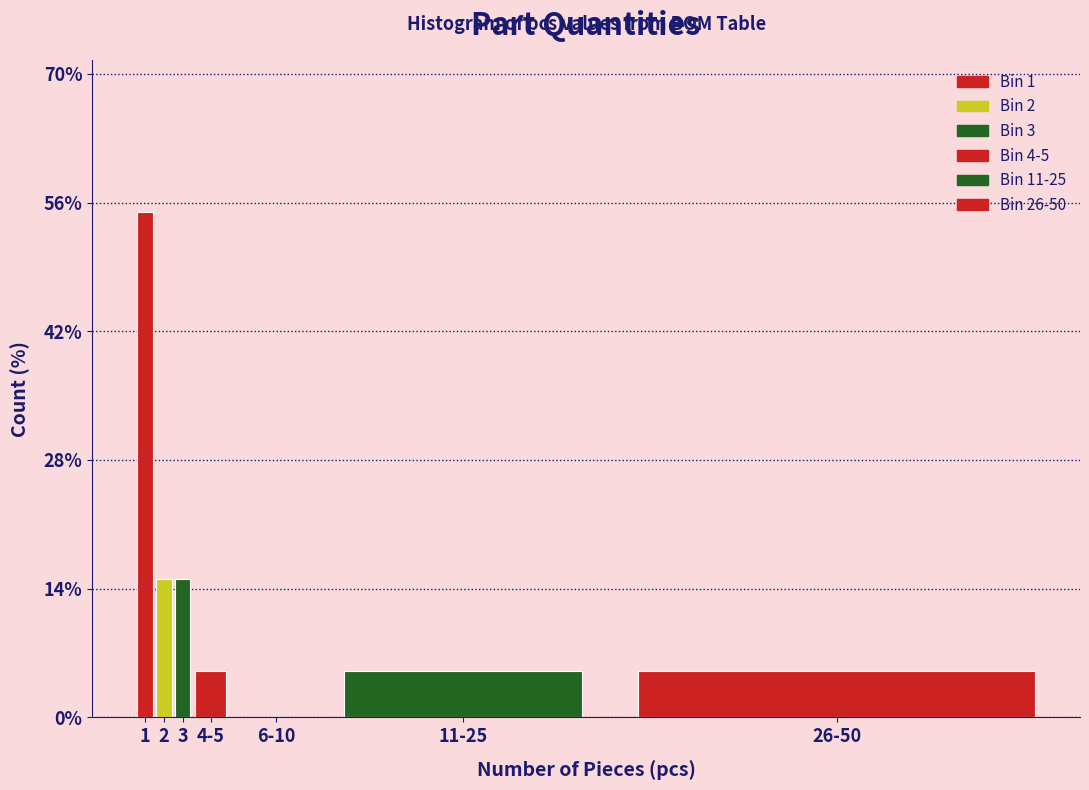

Reading right to left, transcribe all the data shown in this chart.

26-50=5.0	11-25=5.0	6-10=0.0	4-5=5.0	3=15.0	2=15.0	1=55.0